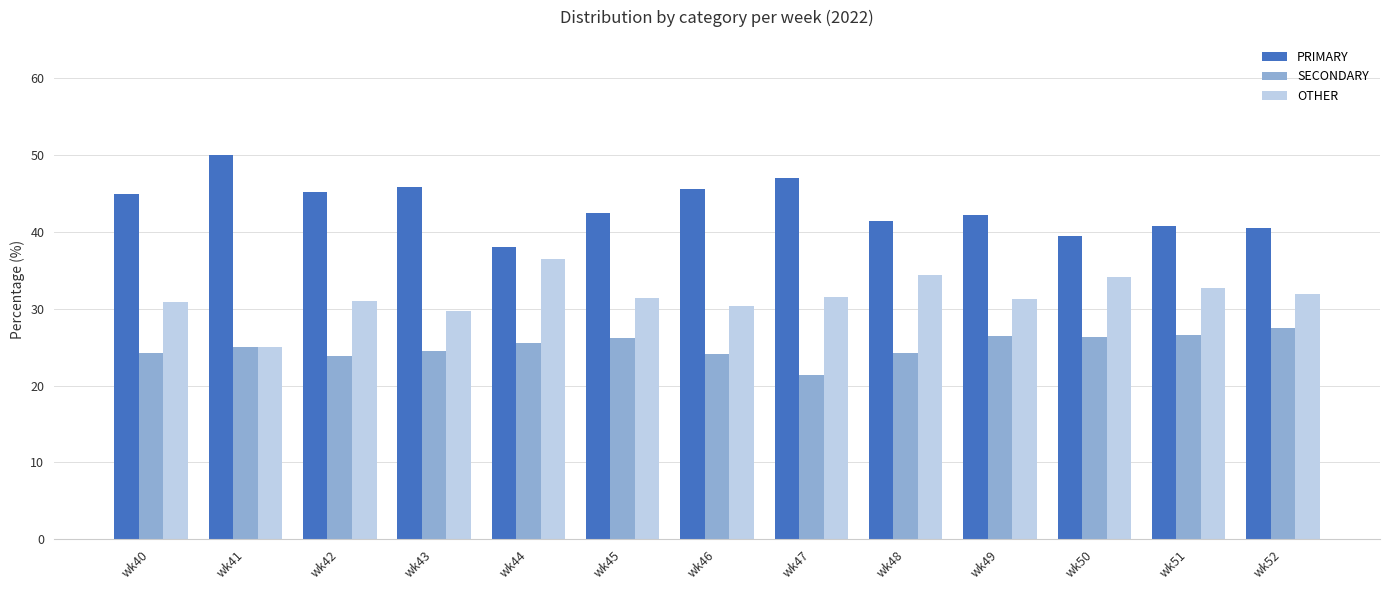

What is the total value across all series at wk49?

100.0